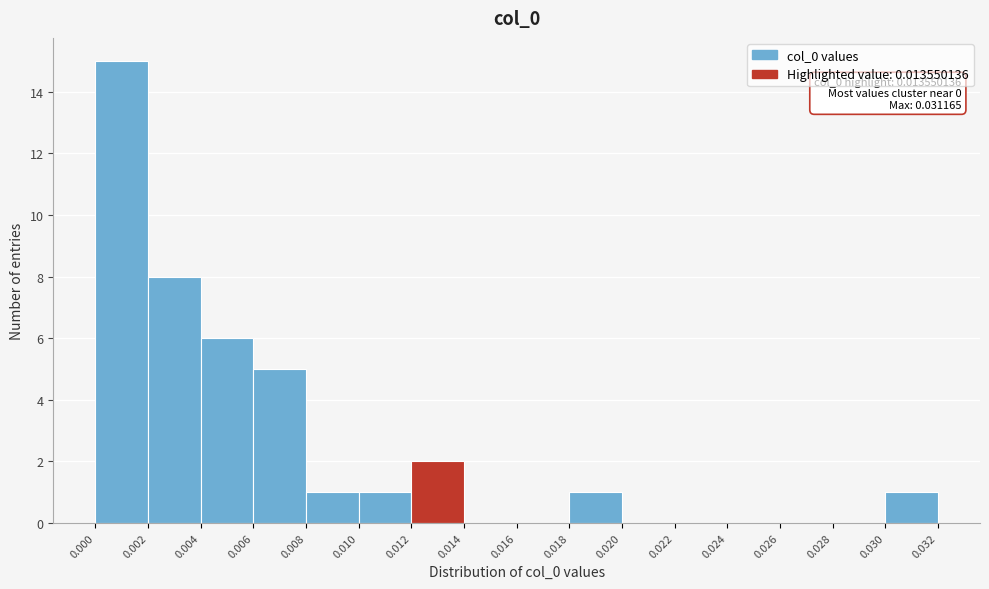

Over which range of the x-axis is the bar tallest?

0.000 to 0.002